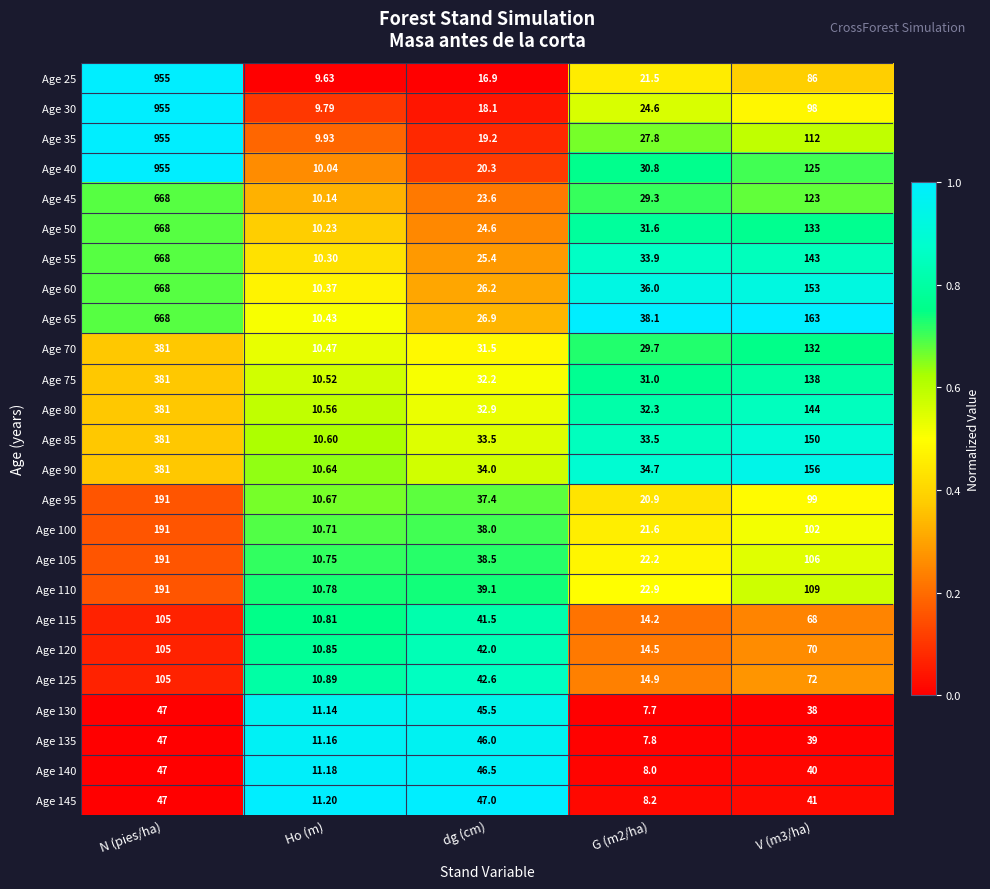

What is the greatest value displayed?

955.0